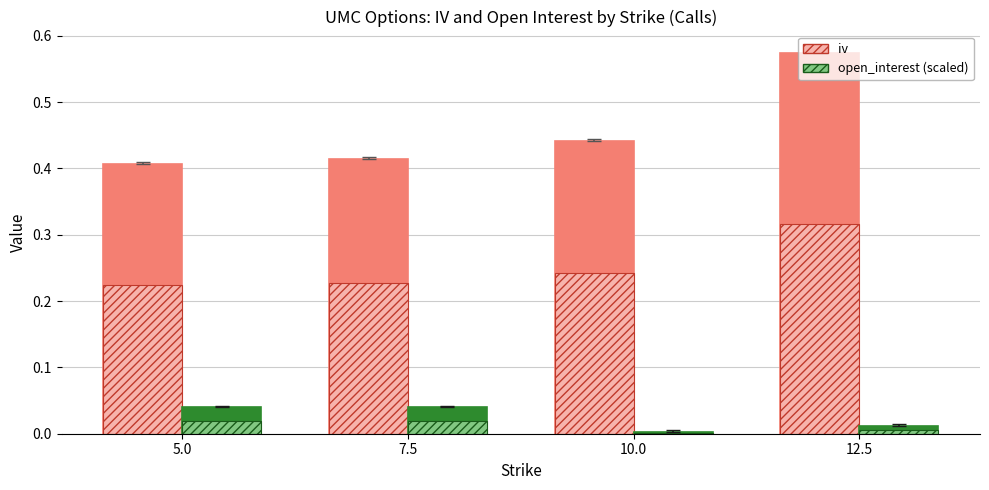

What is the label of the 4th bar from the left?

12.5